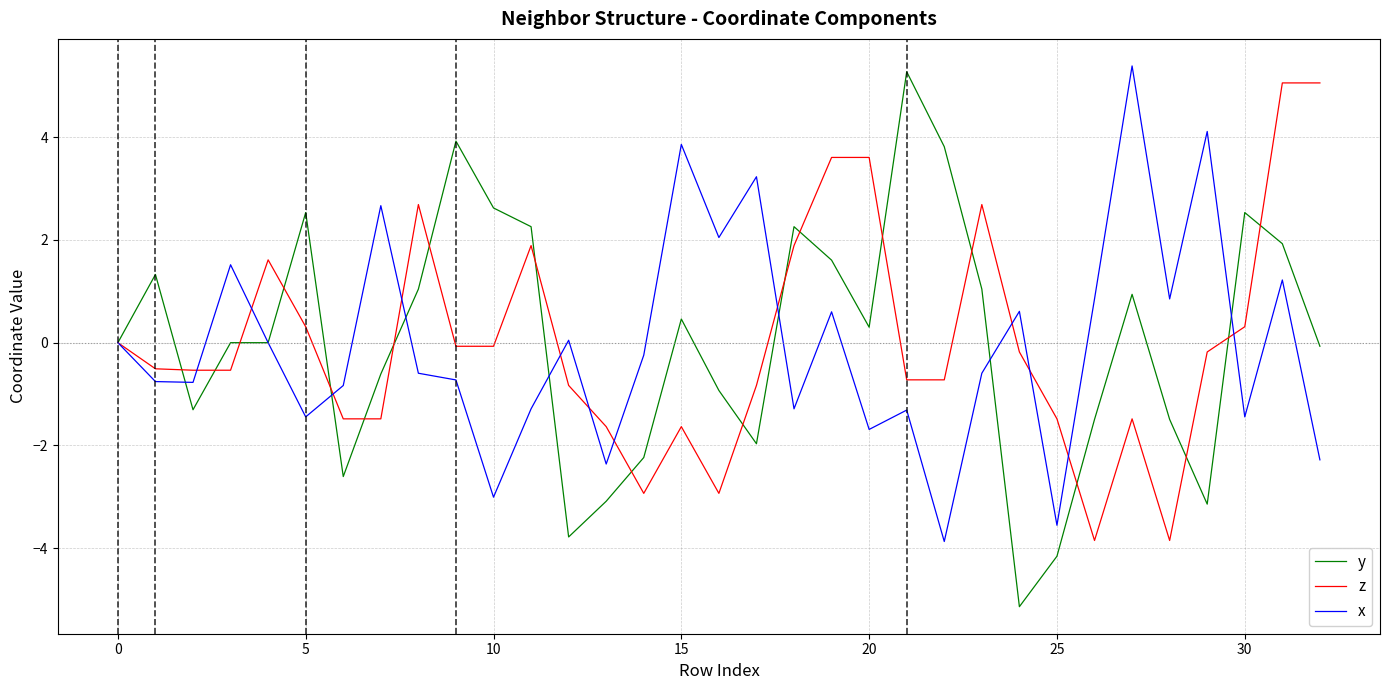

What is the sum of all x values?

-1.1